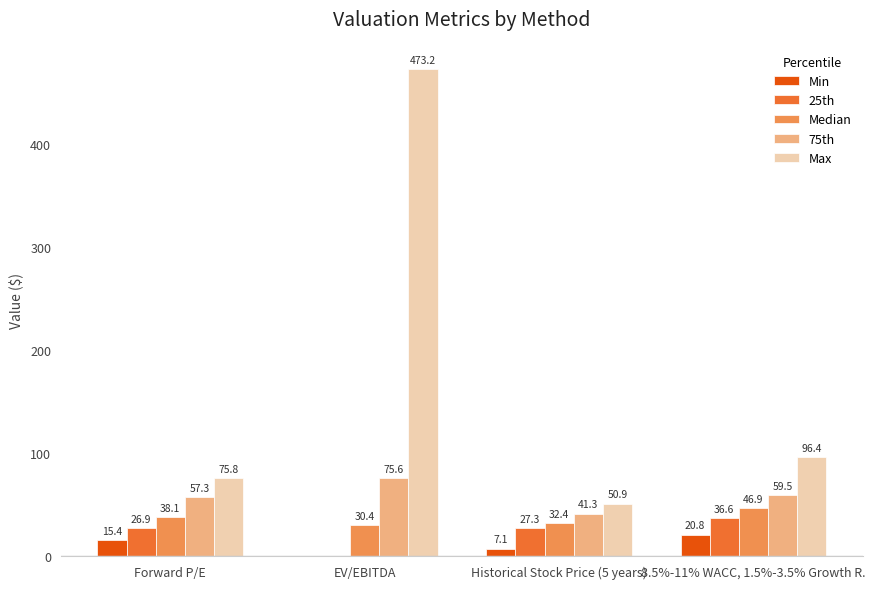

True or false: 75th has a value of 41.3 at Historical Stock Price (5 years).

True